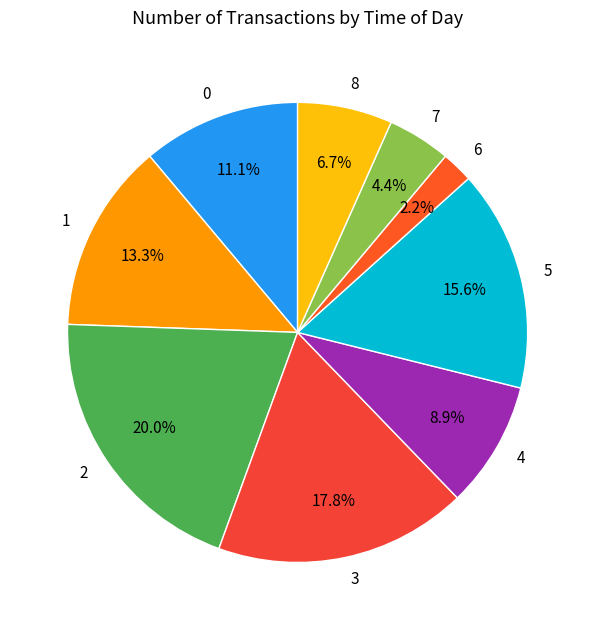

Rank the categories by value from highest to lowest.

2, 3, 5, 1, 0, 4, 8, 7, 6